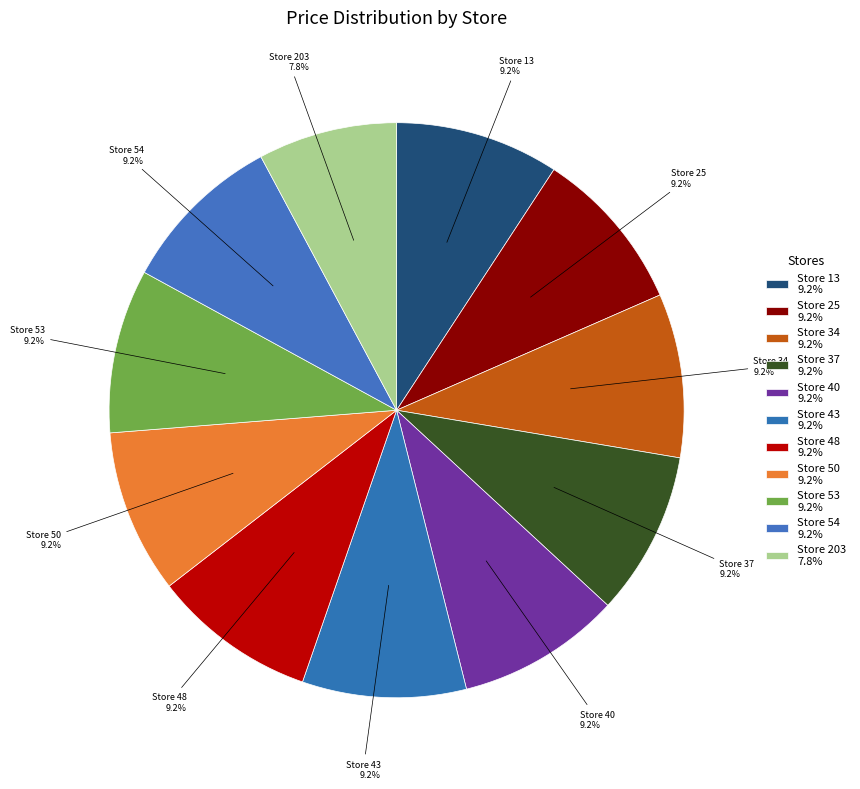

How many segments does this pie chart have?

11